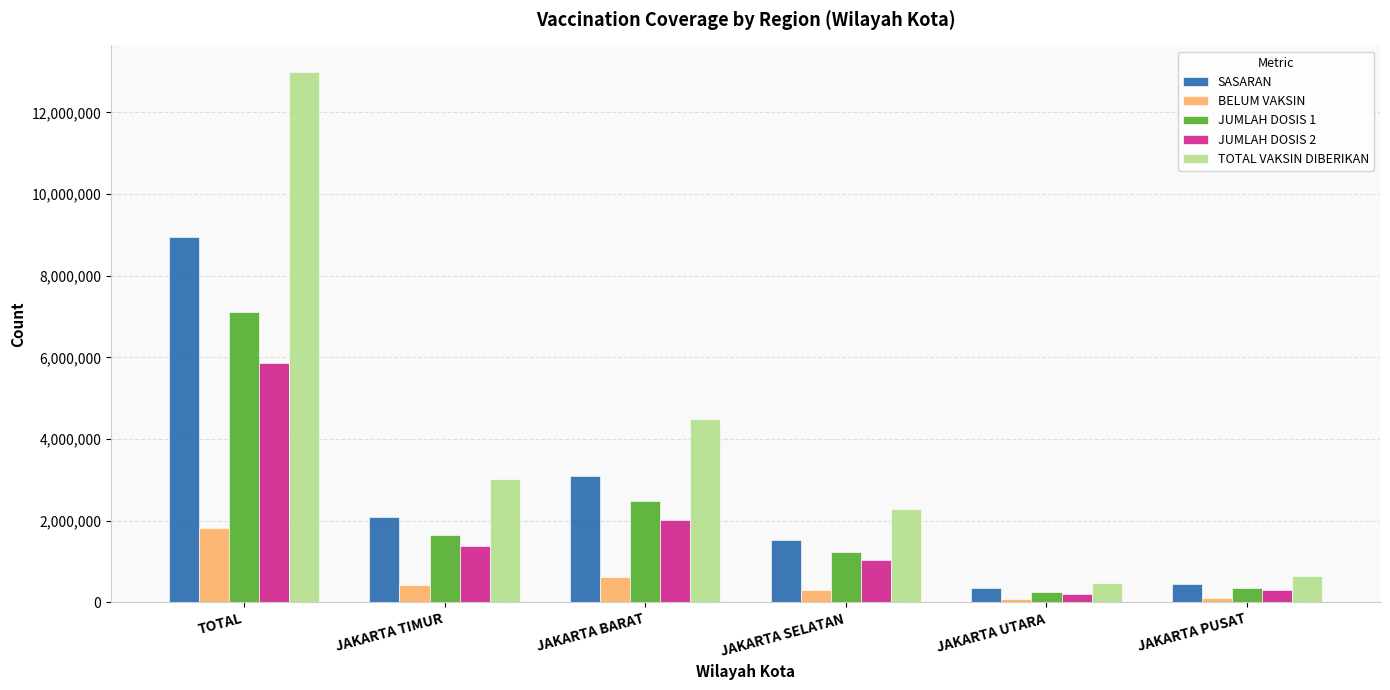

True or false: JUMLAH DOSIS 2 has a value of 5873432 at TOTAL.

True